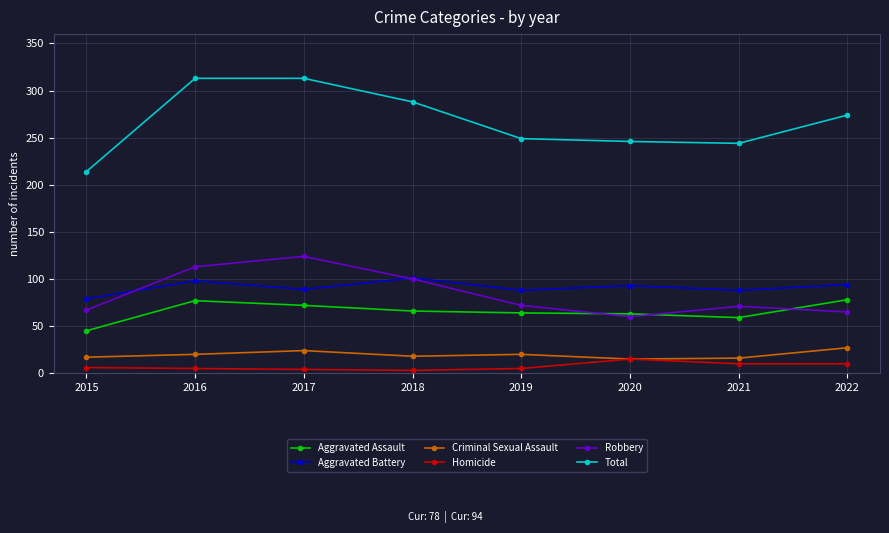

What is the difference between the second highest and second lowest values in the Criminal Sexual Assault series?

8